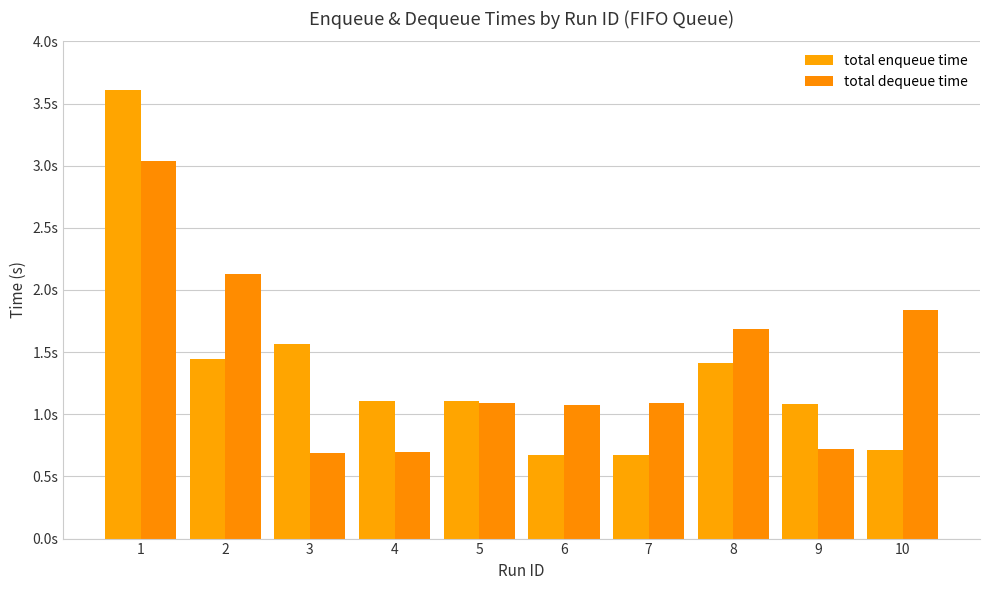

At which category is the sum across all series the highest?

1